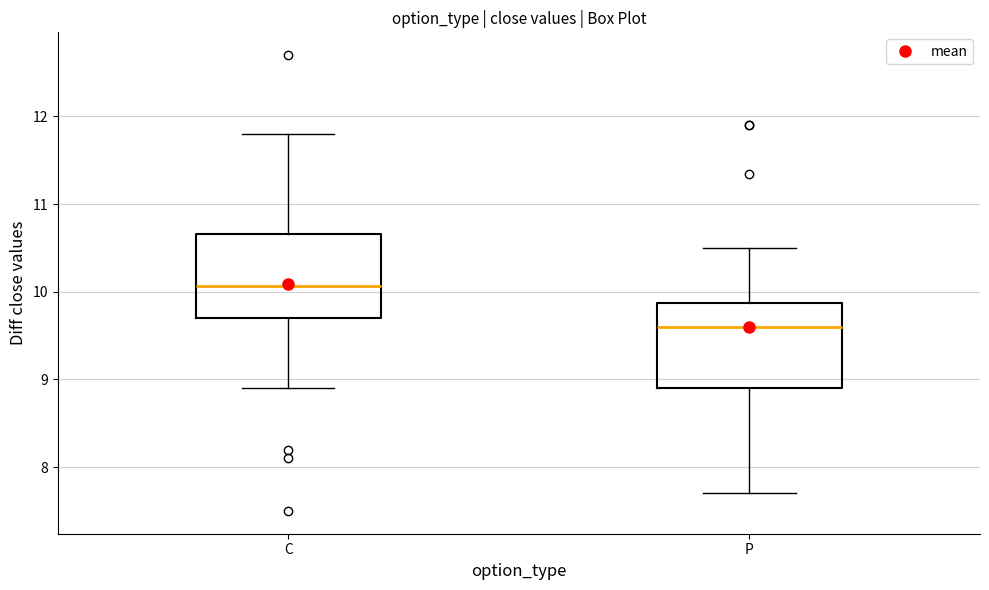

Where is the upper edge of the box for C on the y-axis? The values are not printed on the chart, so give them approximately, as read against the axis.

10.7